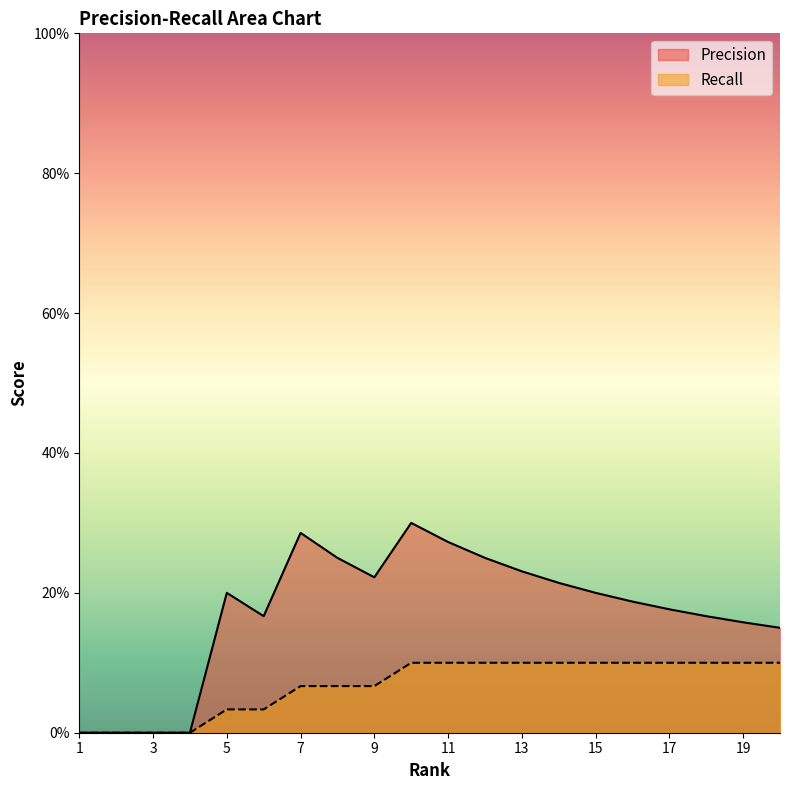

Between 18 and 19, which series saw the biggest shift?

Precision